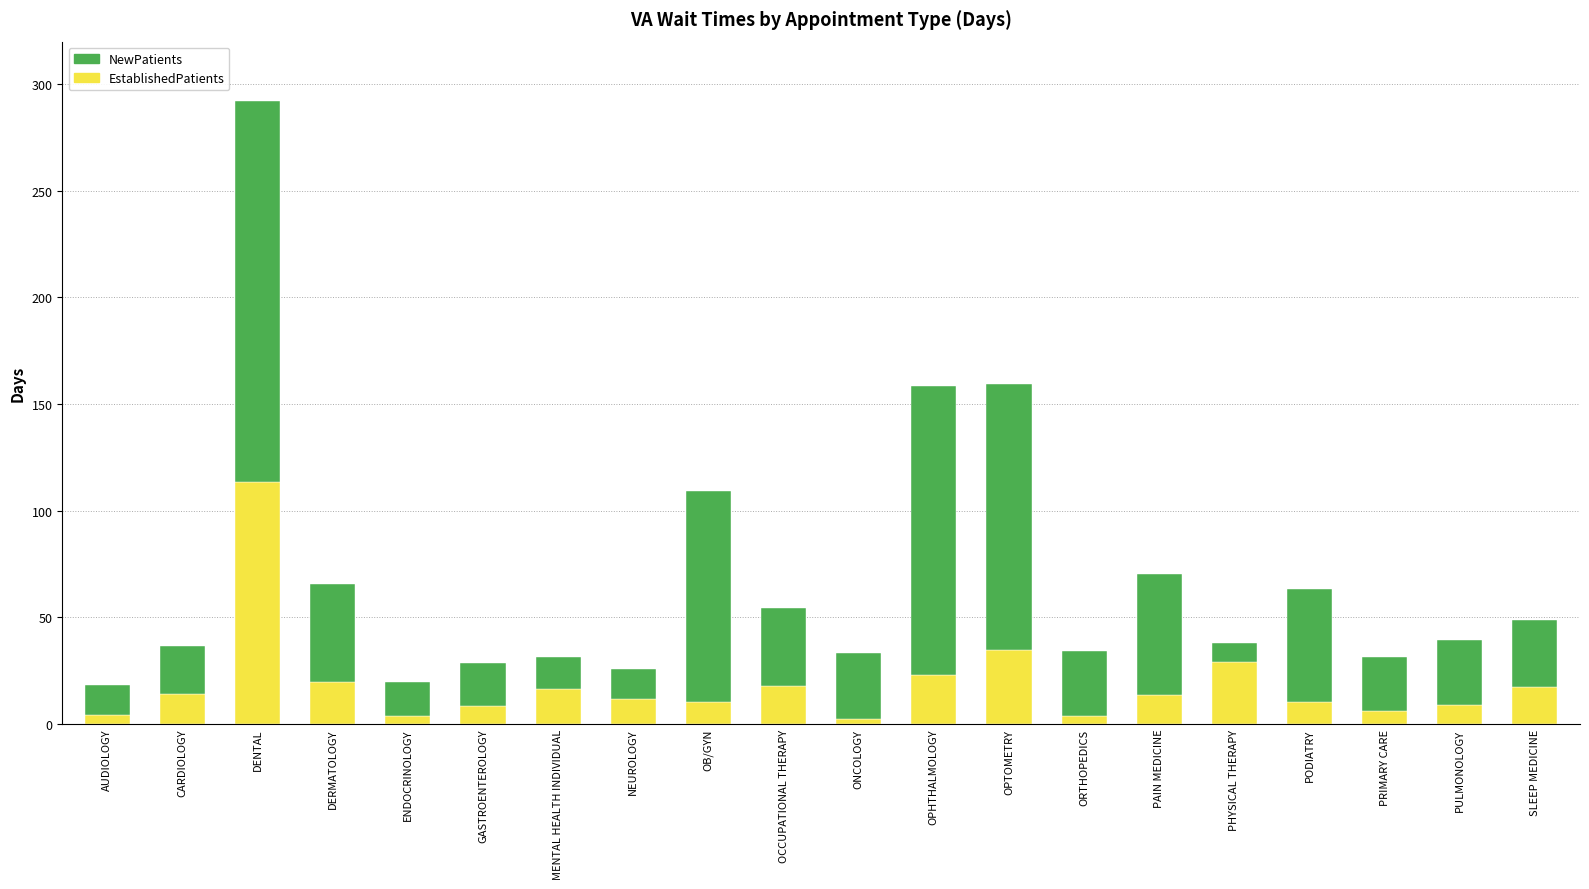

What is the difference between the second highest and second lowest values in the EstablishedPatients series?

31.1